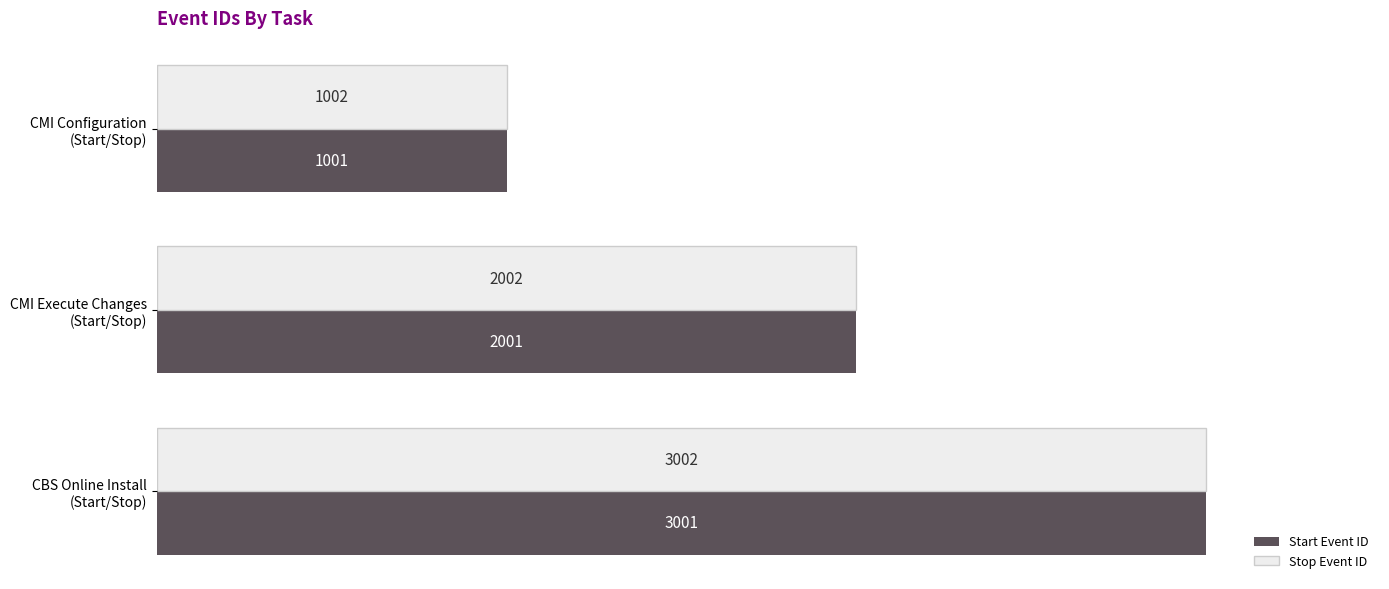

What is the average value of the Stop Event ID series?

2002